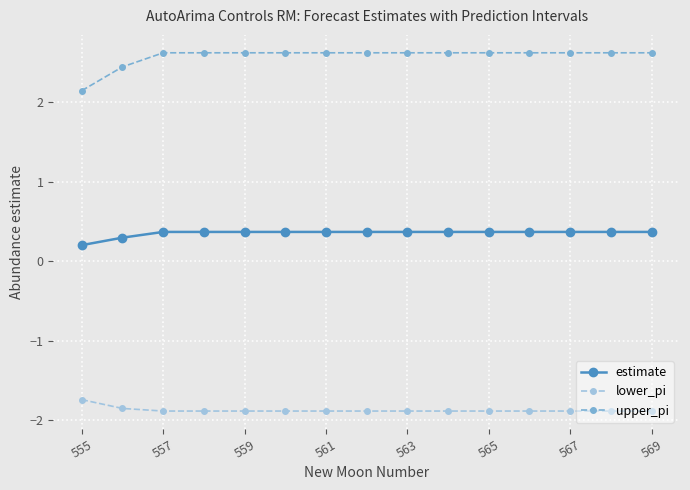

At how many categories does at least one series exceed 1?

15